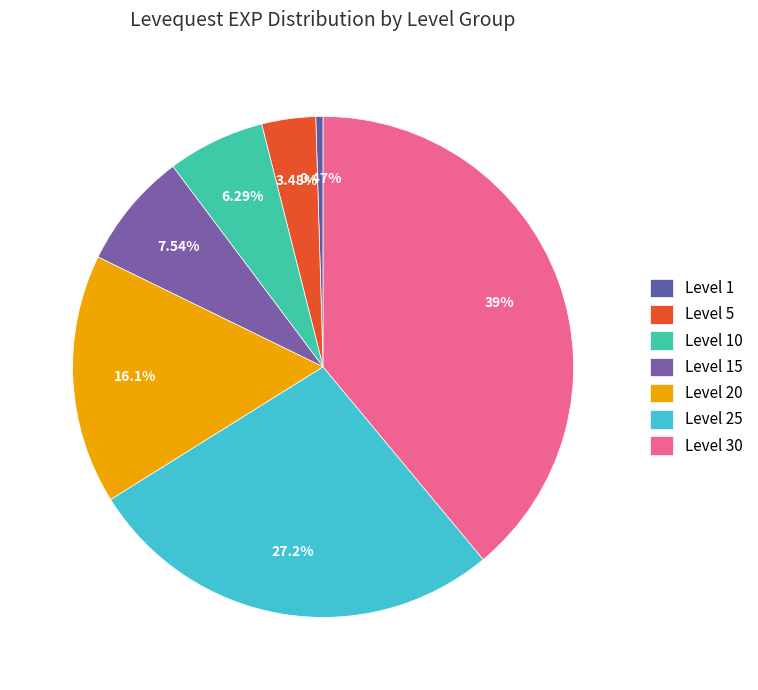

Which category has the biggest portion of the pie?

Level 30